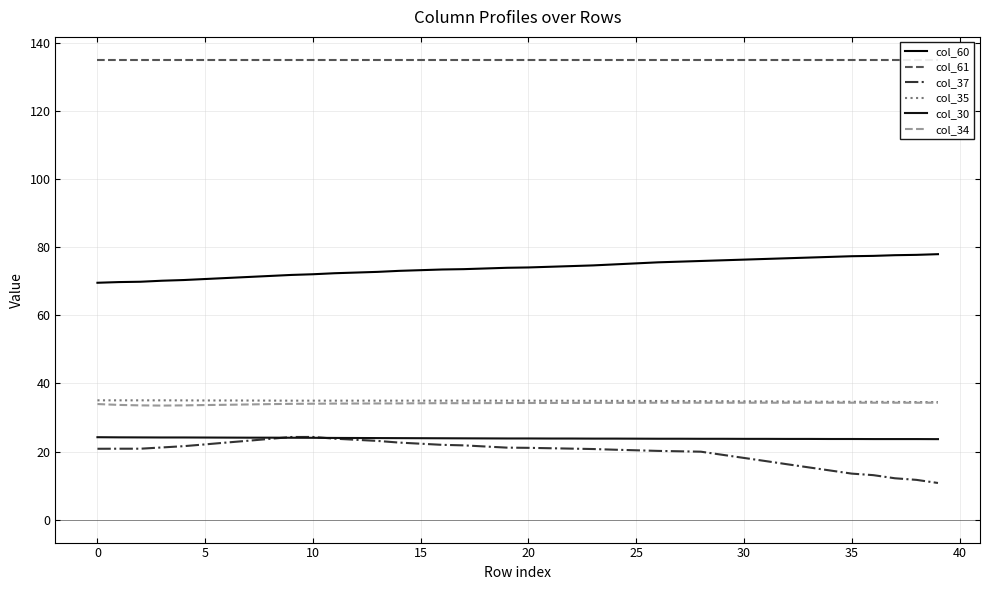

Which series has the largest range (max minus min)?

col_37